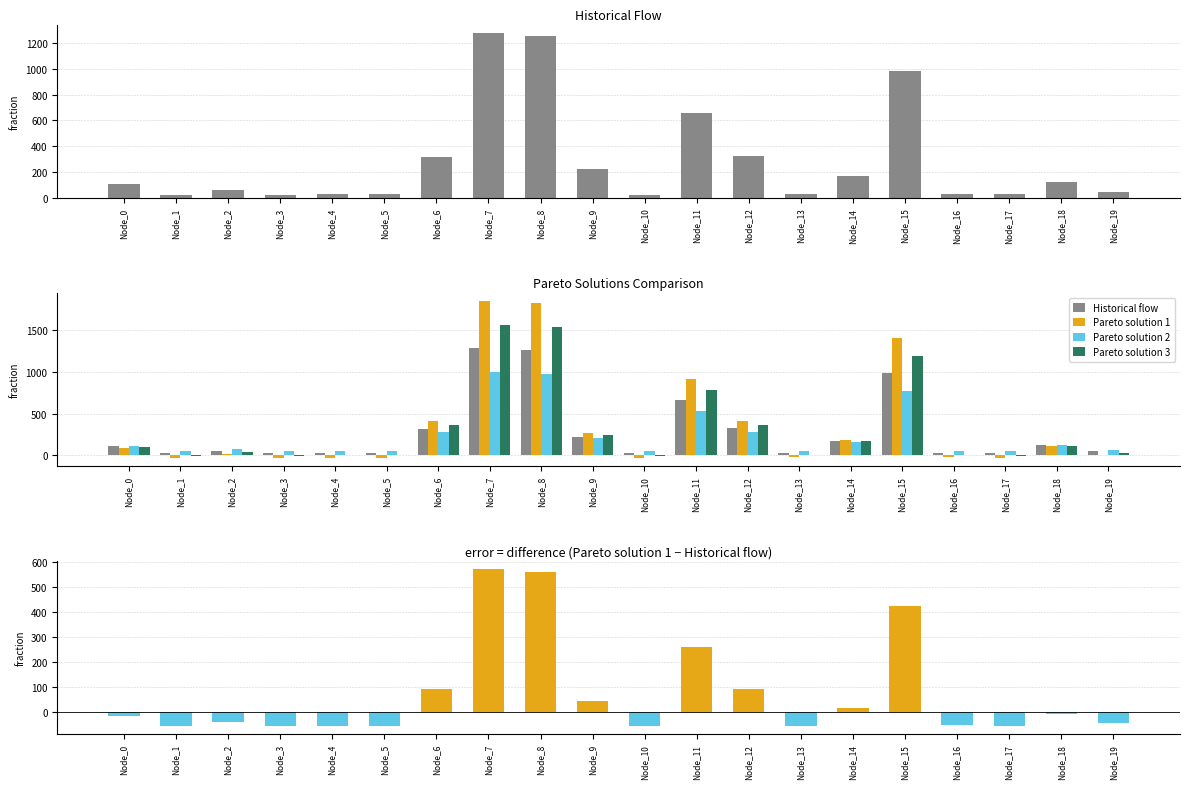

Which label corresponds to the smallest value in the chart?

Node_3